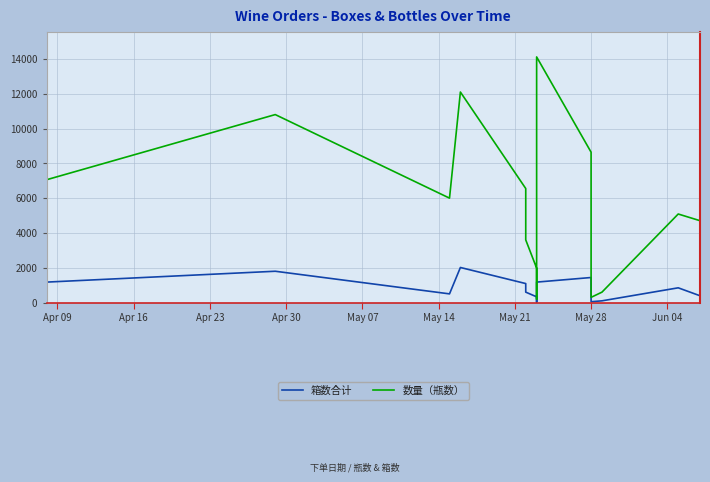

In 数量（瓶数）, how many points are higher than both neighbors (excluding endpoints)?

5